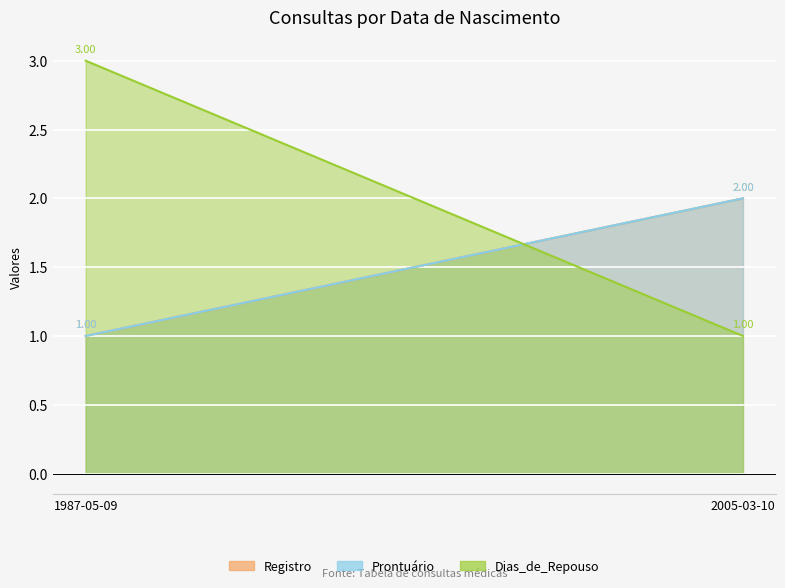

Which series has the widest spread of values?

Dias_de_Repouso